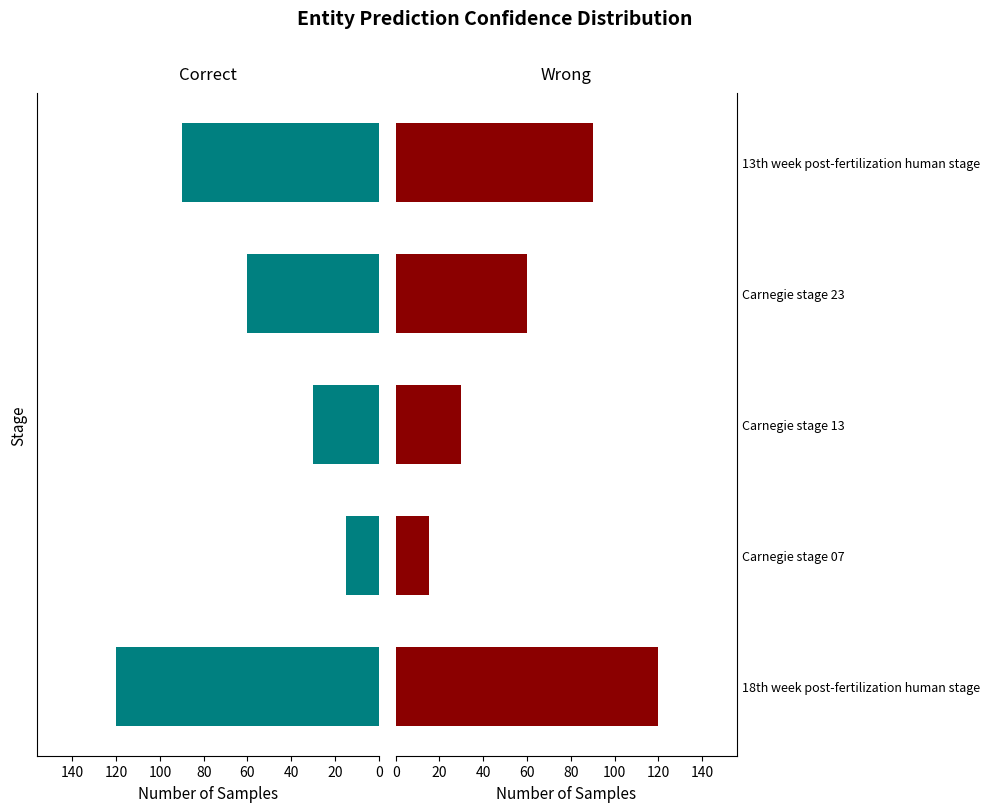

Count the values in the range 30 to 90.

3